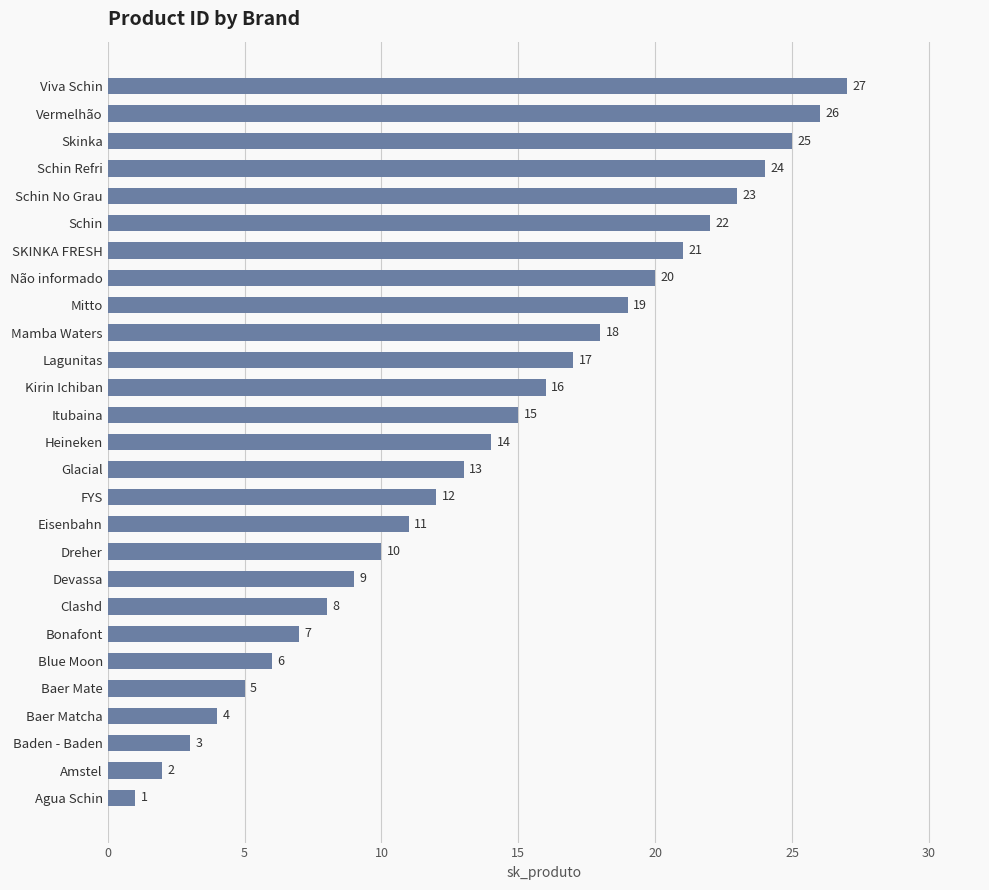

How many distinct data groups are displayed?

1